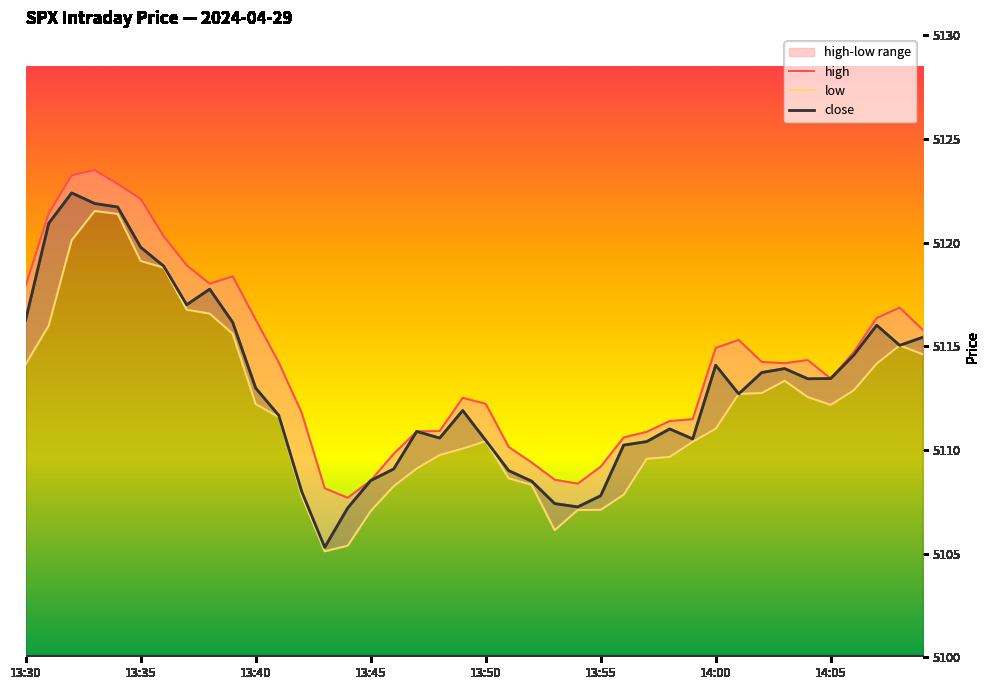

The close series shows 2055.8 at 14:05. True or false?

False